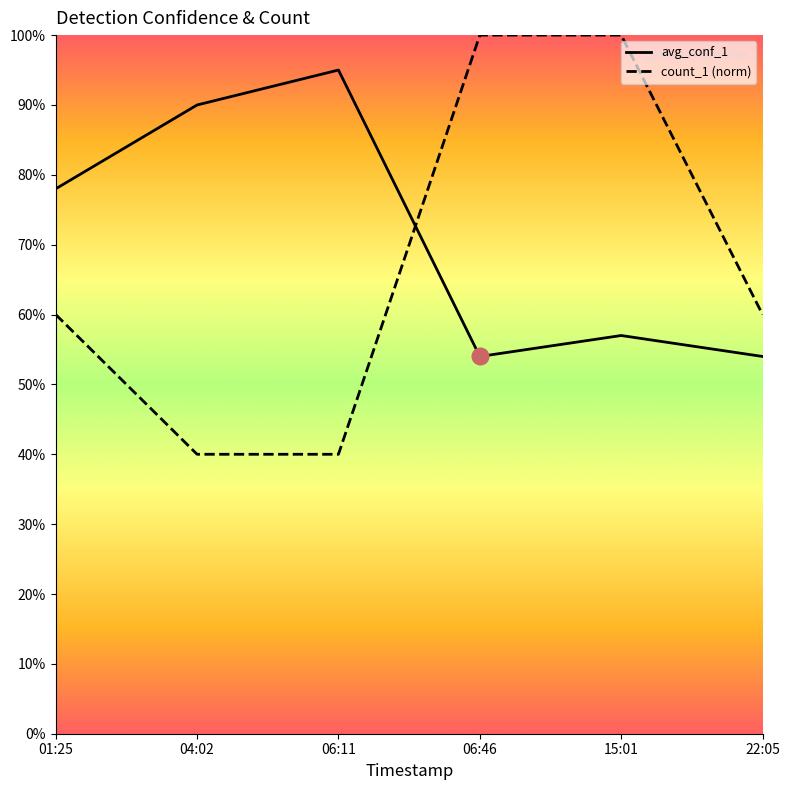

What is the average value of the avg_conf_1 series?

0.7